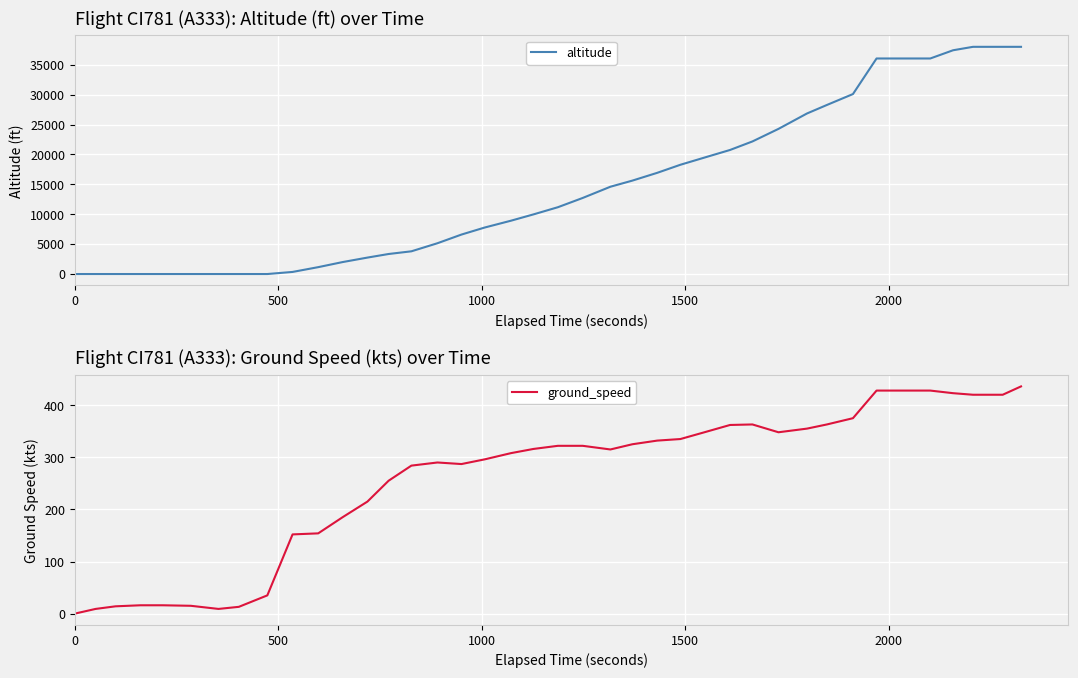

What is the highest value of the ground_speed series?

436